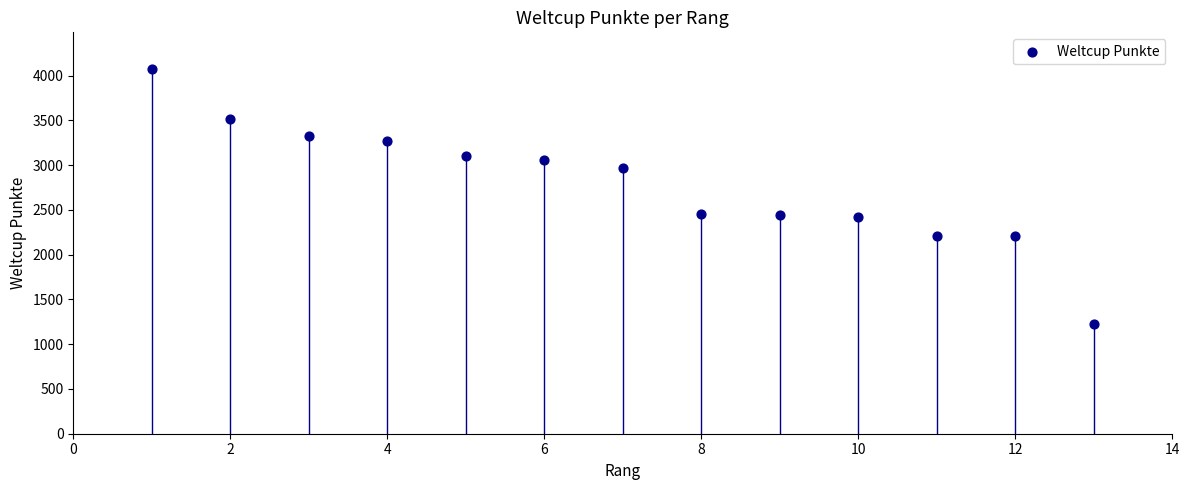

What is the range of X values (max minus min)?

12